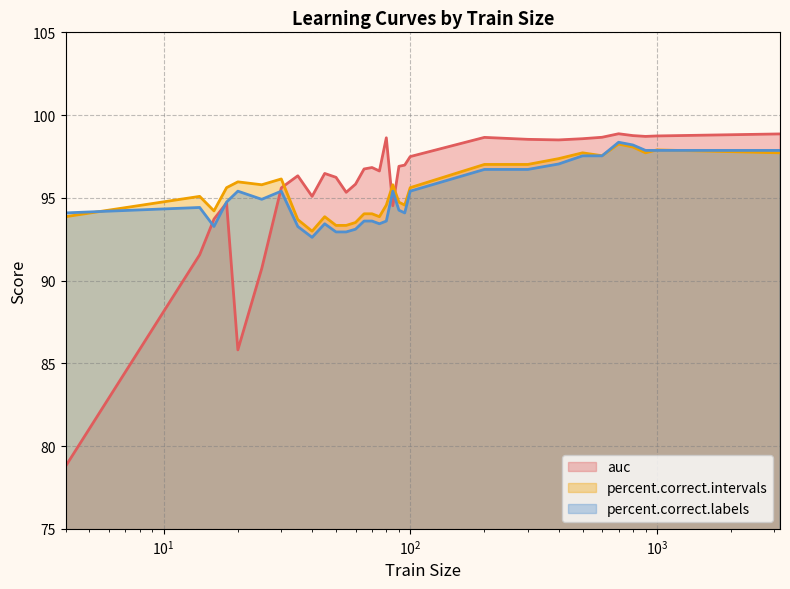

What is the average value of the percent.correct.labels series?

95.1